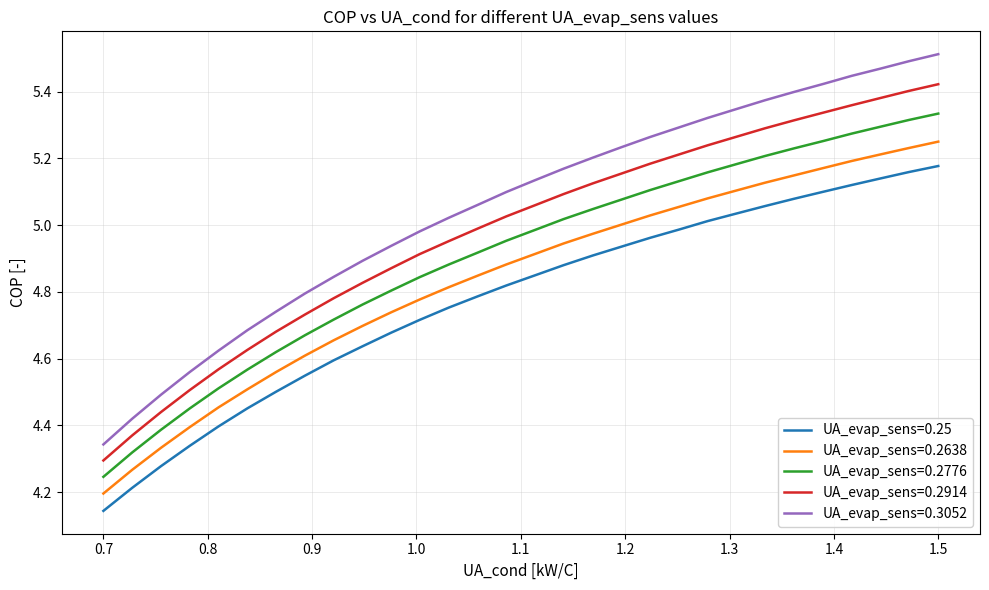

Which series has the largest total across all categories?

UA_evap_sens=0.3052